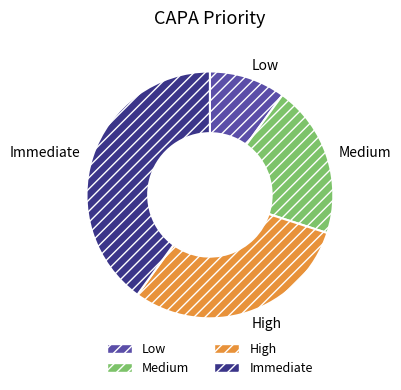

Do Medium and Low together represent more than half of the pie?

No